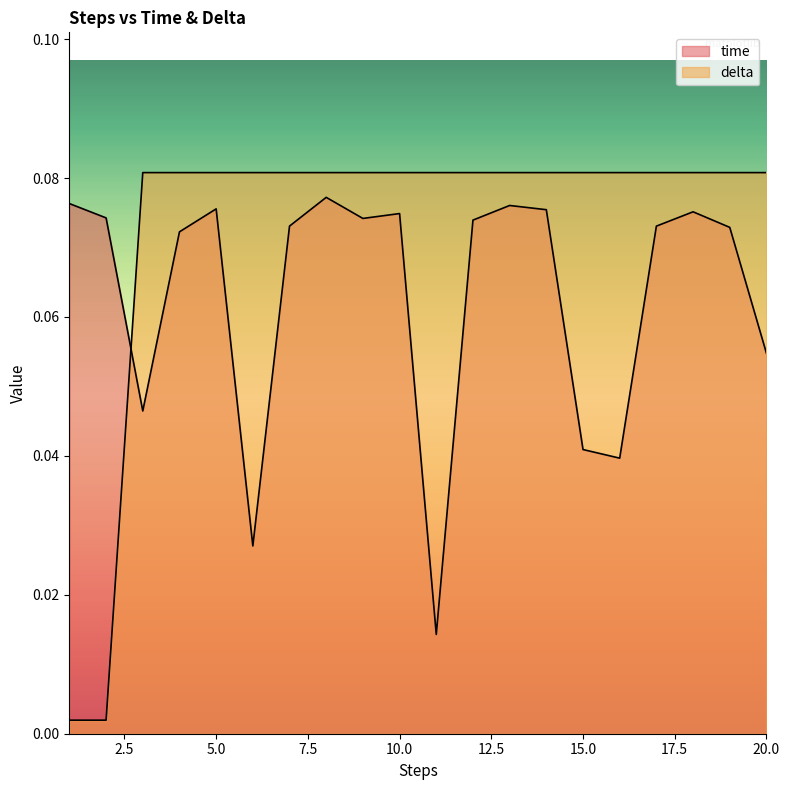

The value of delta at 15 is 0.0. True or false?

False